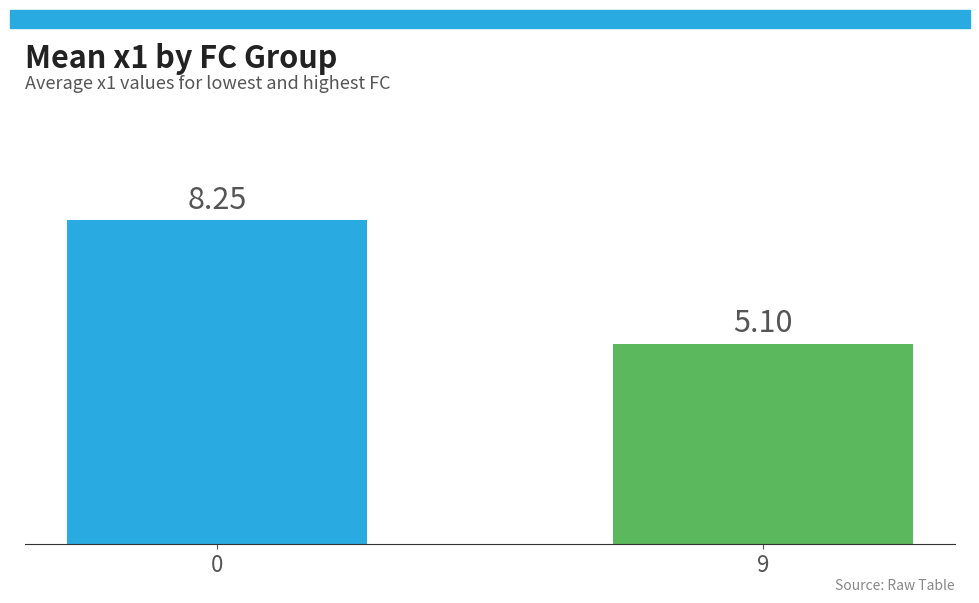

List the labels in order of value, largest first.

0, 9